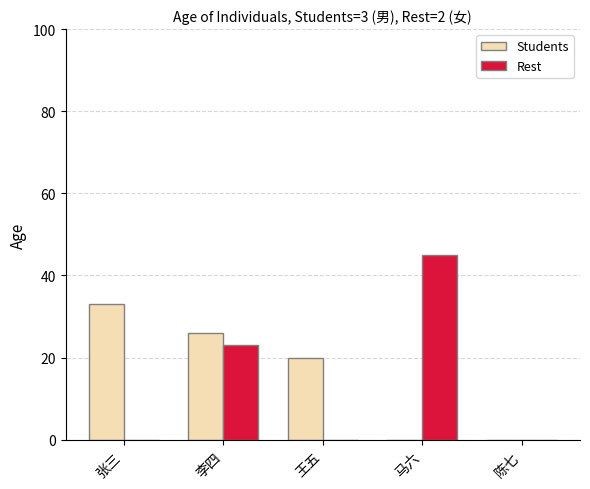

What is the sum of all Students values?

79